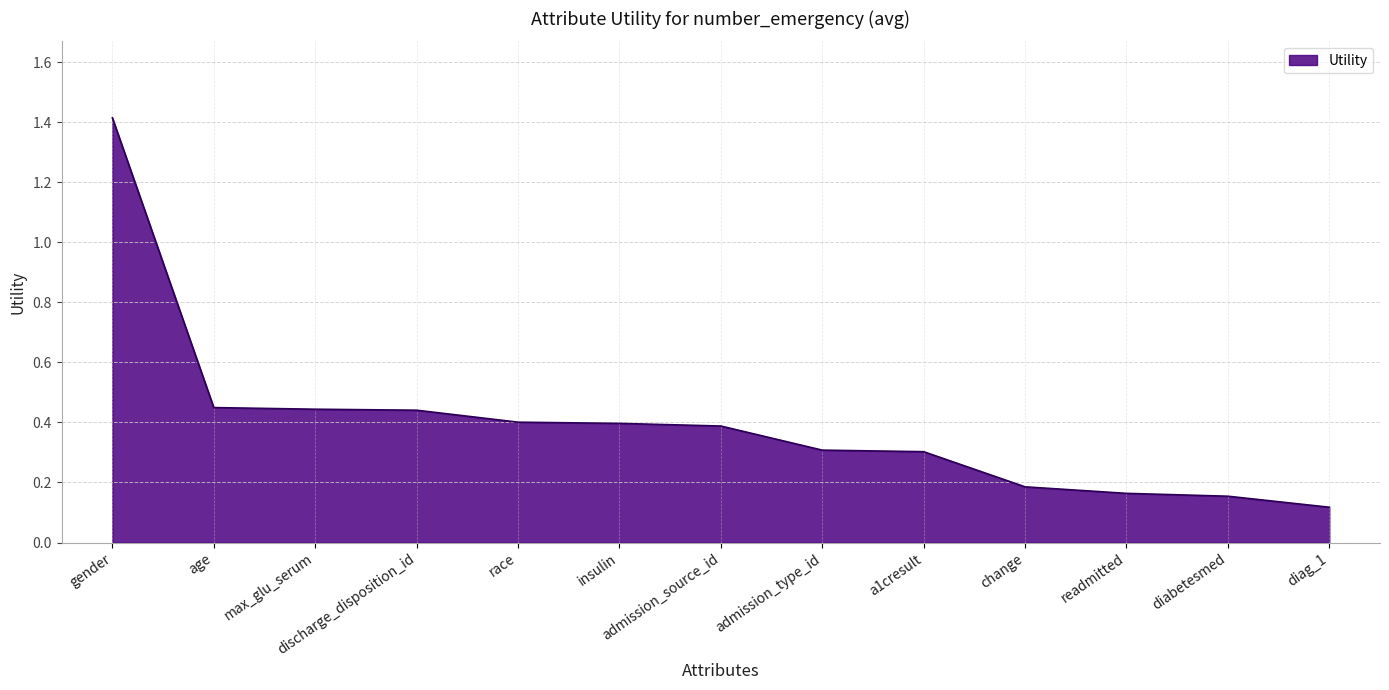

Does the chart have visible grid lines?

Yes